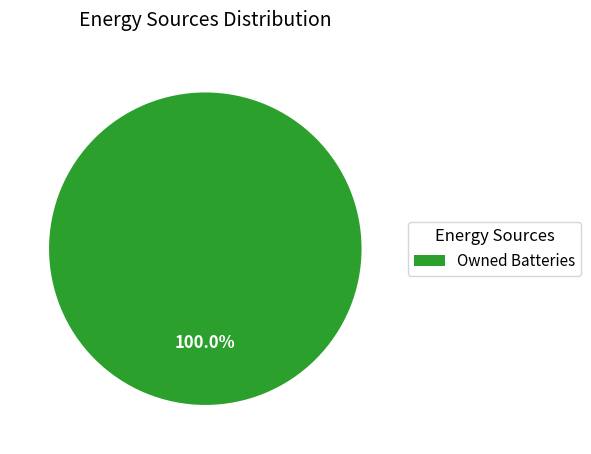

Rank the categories by value from highest to lowest.

Owned Batteries